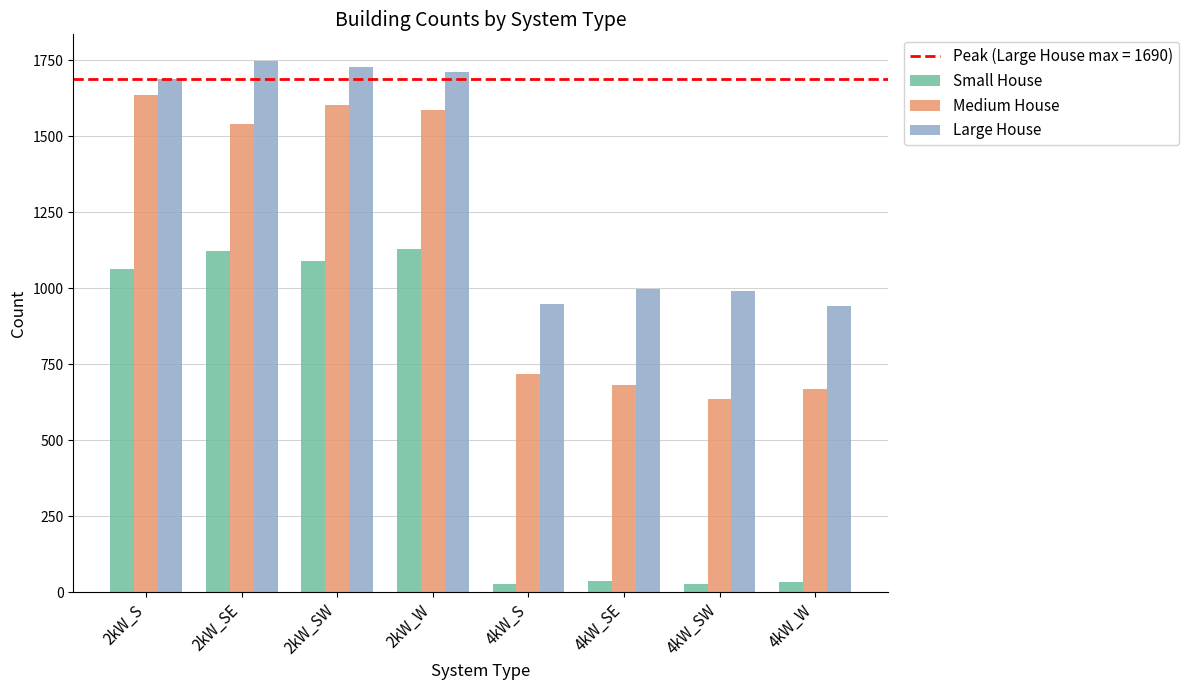

List the series in order of their overall mean, highest first.

Large House, Medium House, Small House